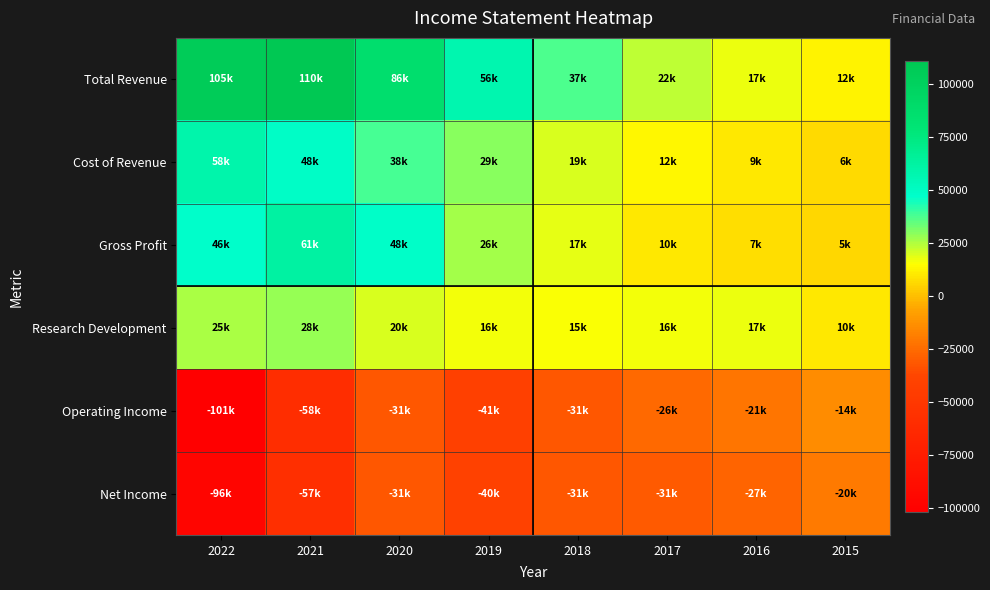

Which series has the largest range (max minus min)?

Total Revenue